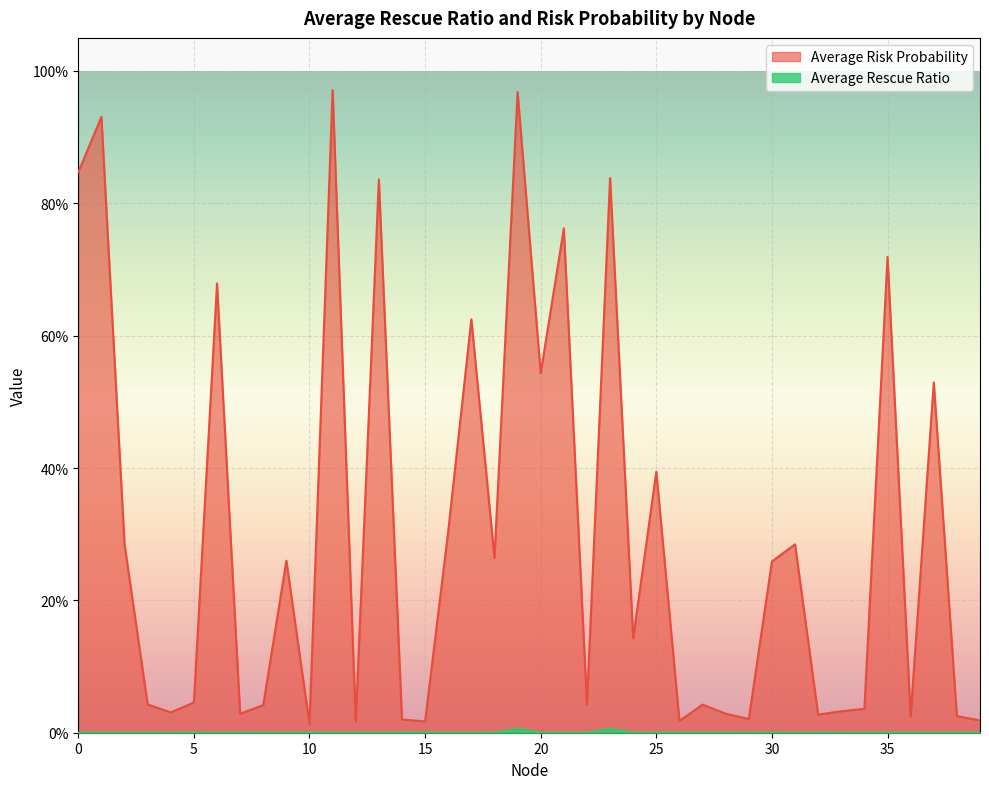

How many lines are shown in the chart?

2